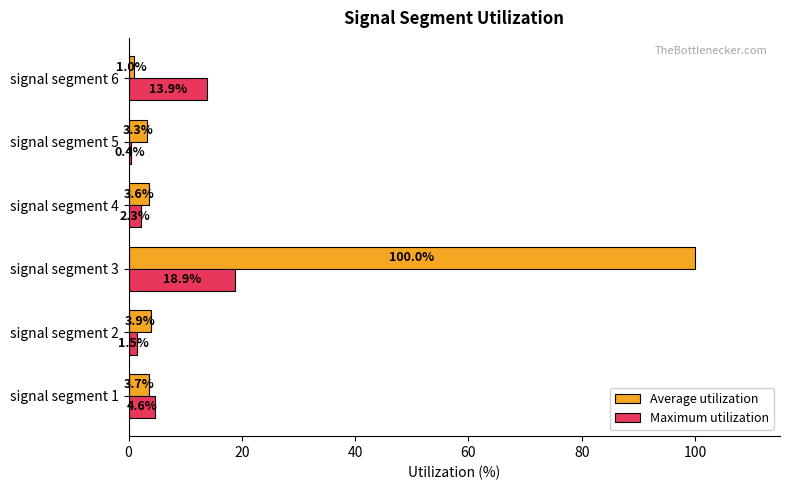

List the series in order of their peak value, lowest first.

Maximum utilization, Average utilization